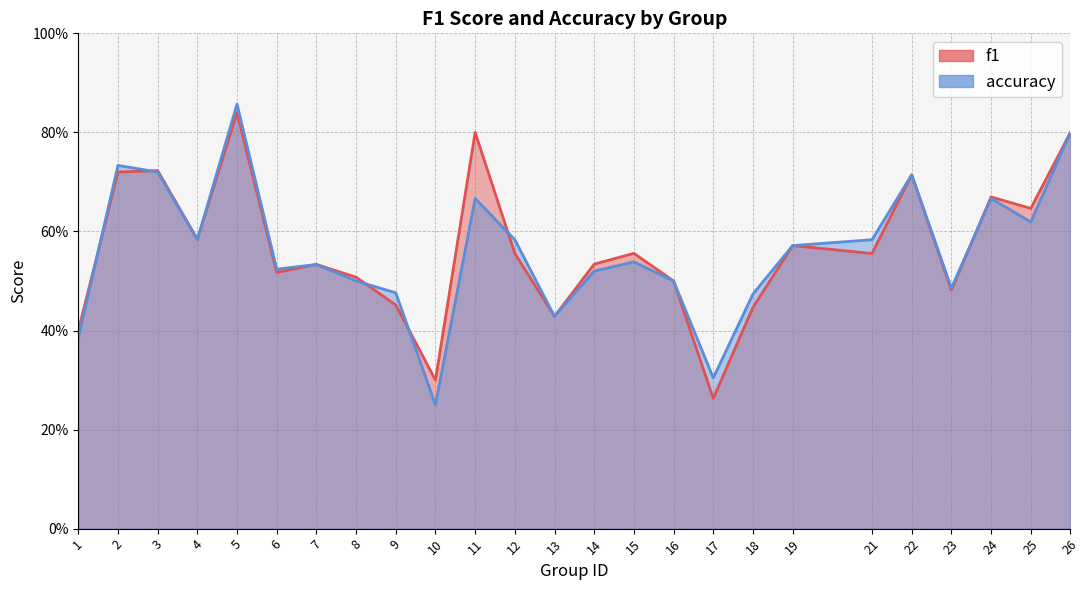

After their last crossing, which series has the higher values: f1 or accuracy?

f1